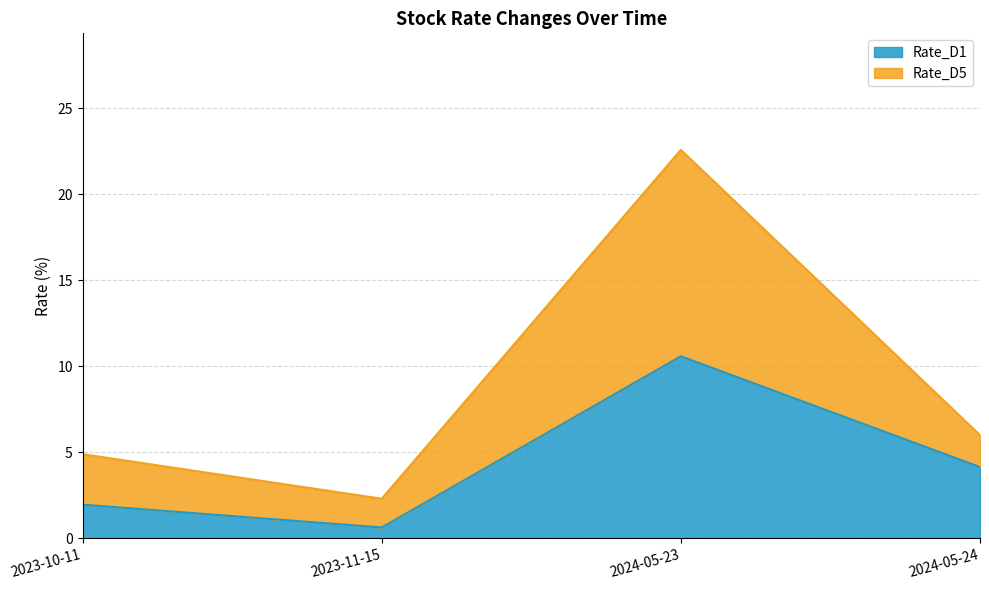

What is the difference between the highest and lowest values at 2024-05-24?

1.9